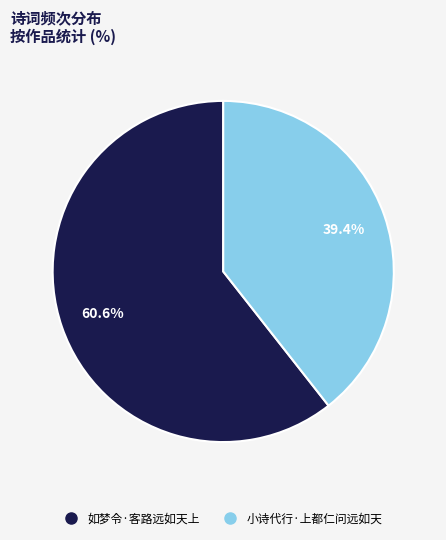

The 小诗代行·上都仁问远如天 slice represents 49% of the pie. True or false?

False